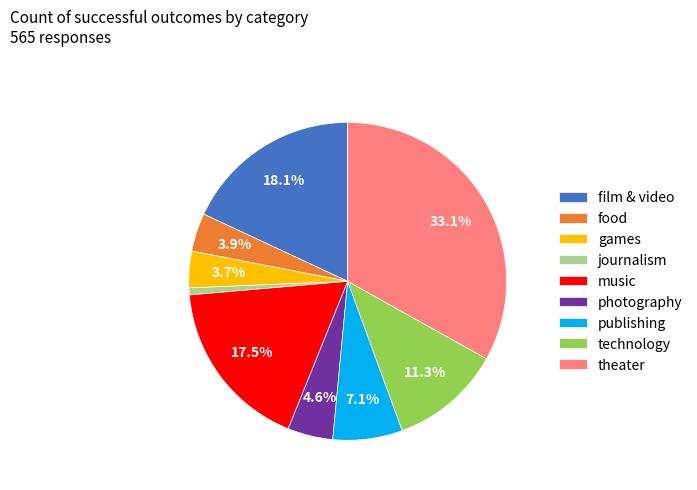

Between journalism and publishing, which is larger?

publishing